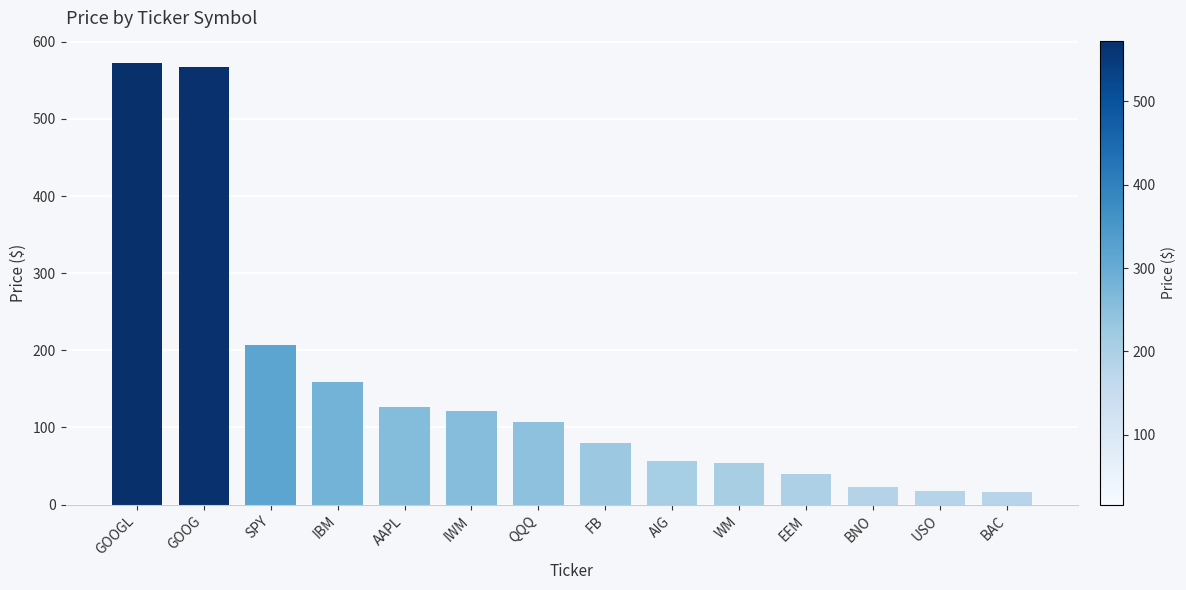

What is the difference between the maximum and minimum values?

556.7